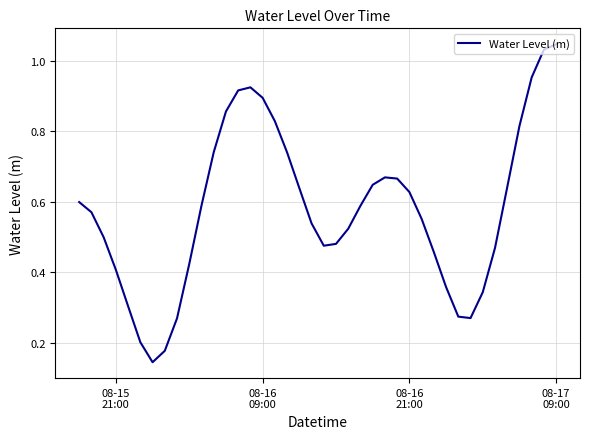

How many lines are shown in the chart?

1